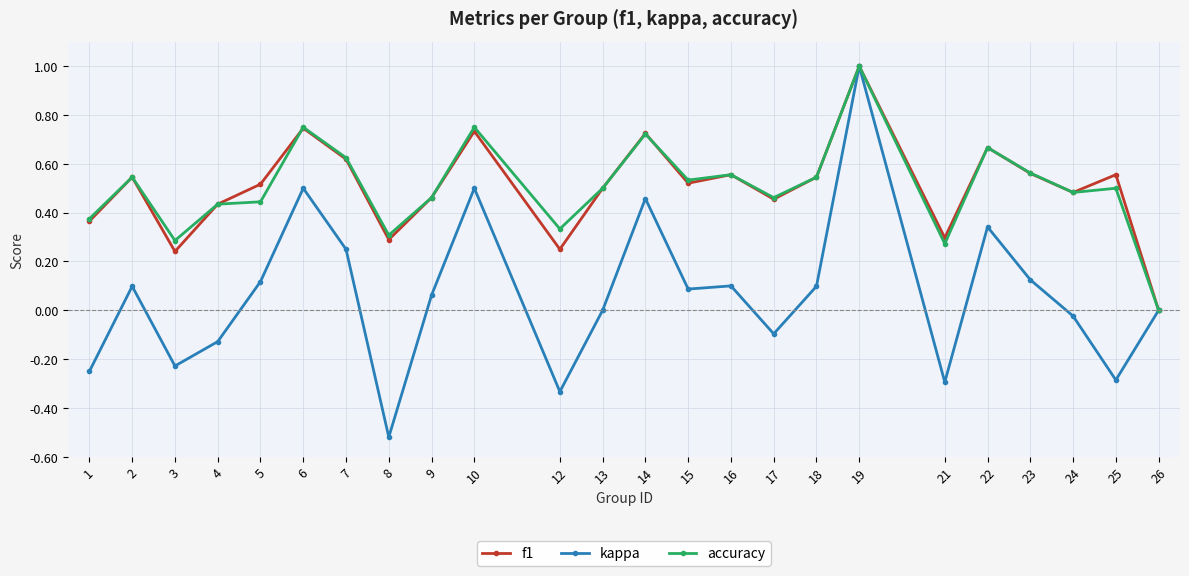

At which category is the sum across all series the highest?

19